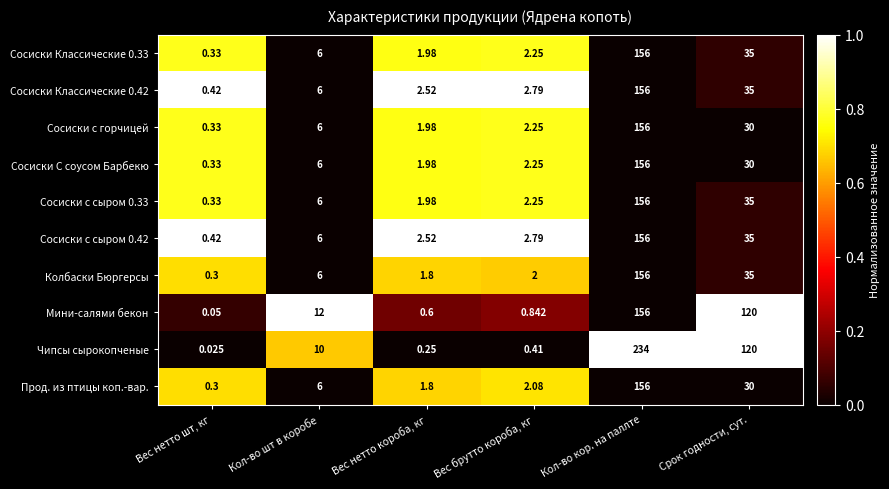

Which category has the highest value across all series?

Кол-во кор. на паллте